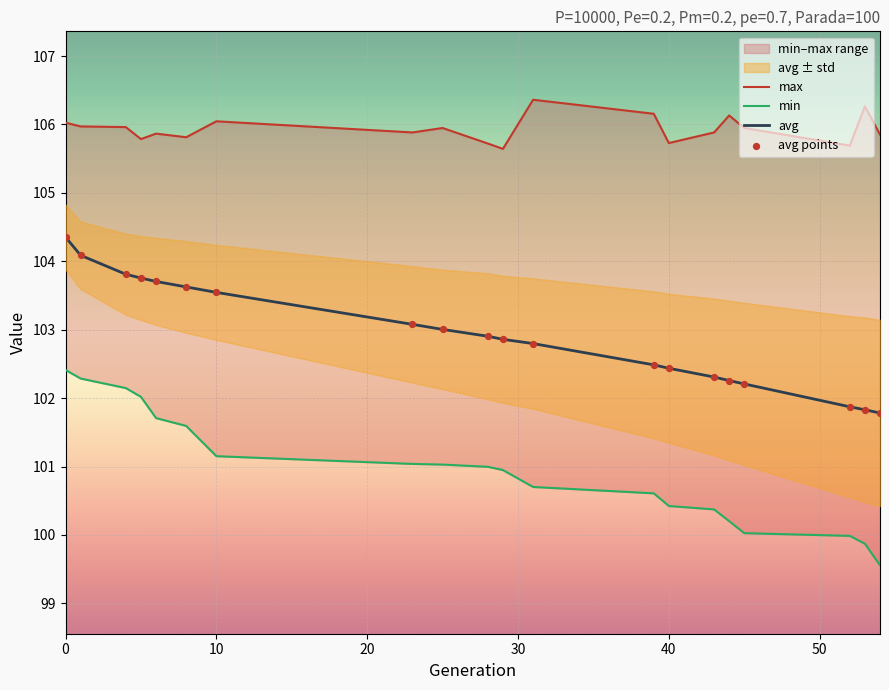

What is the maximum value for avg?

104.4